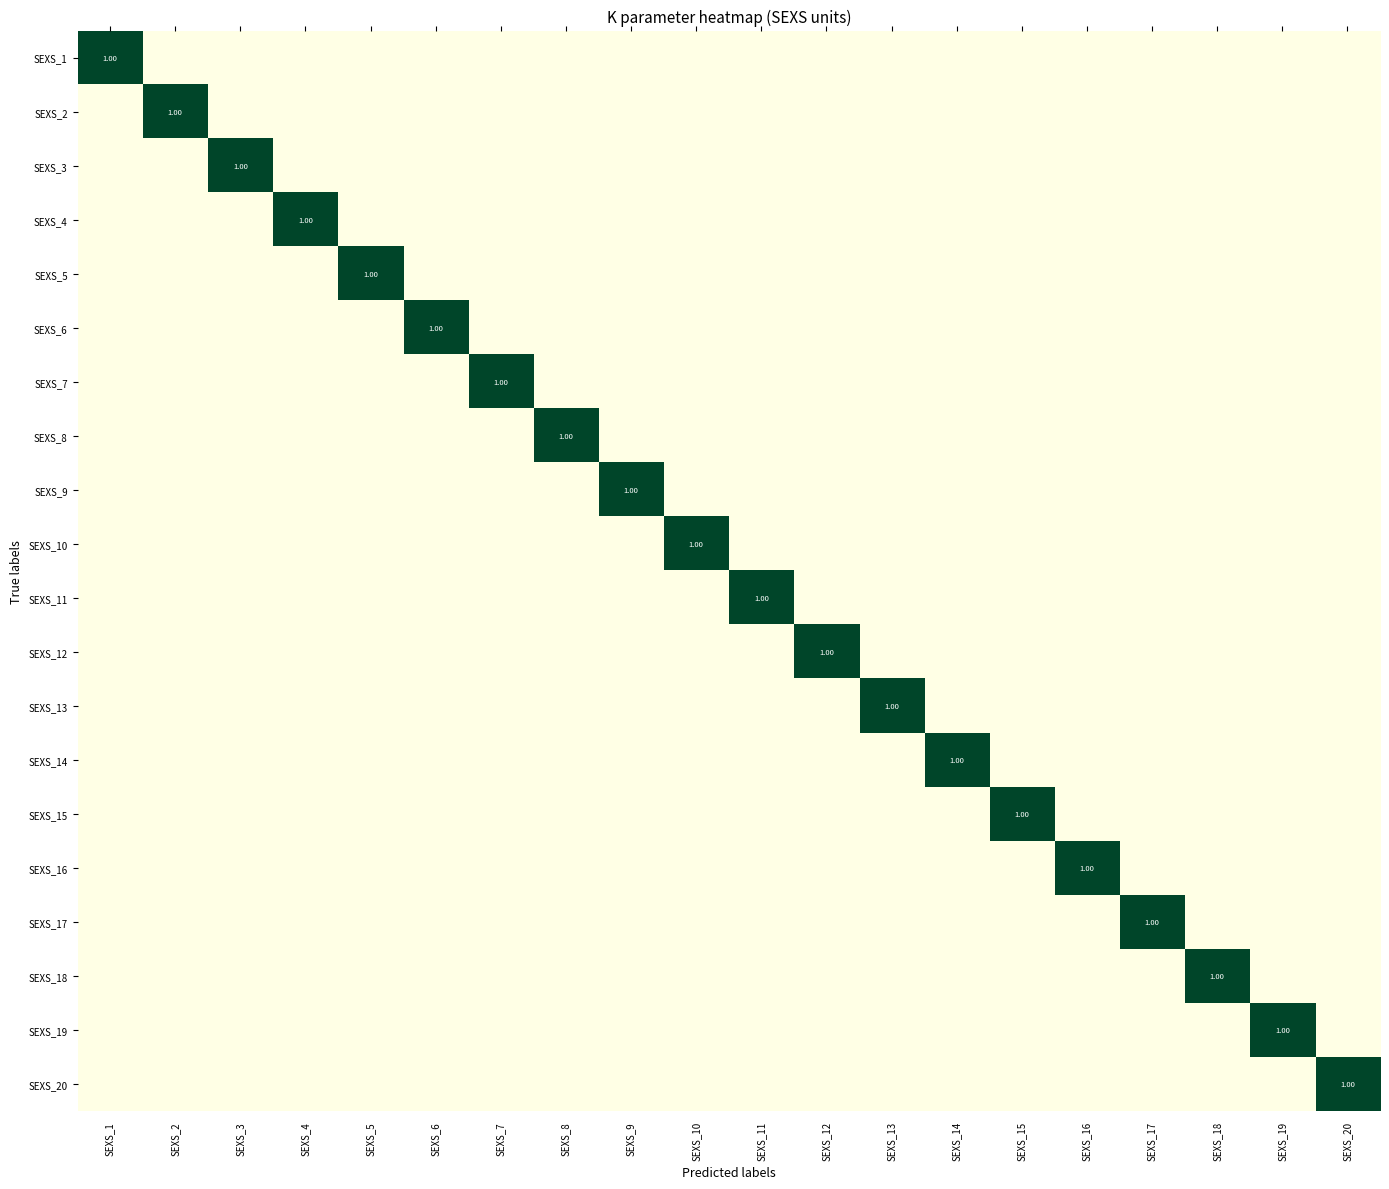

How many SEXS_9 values are between 0 and 1?

20